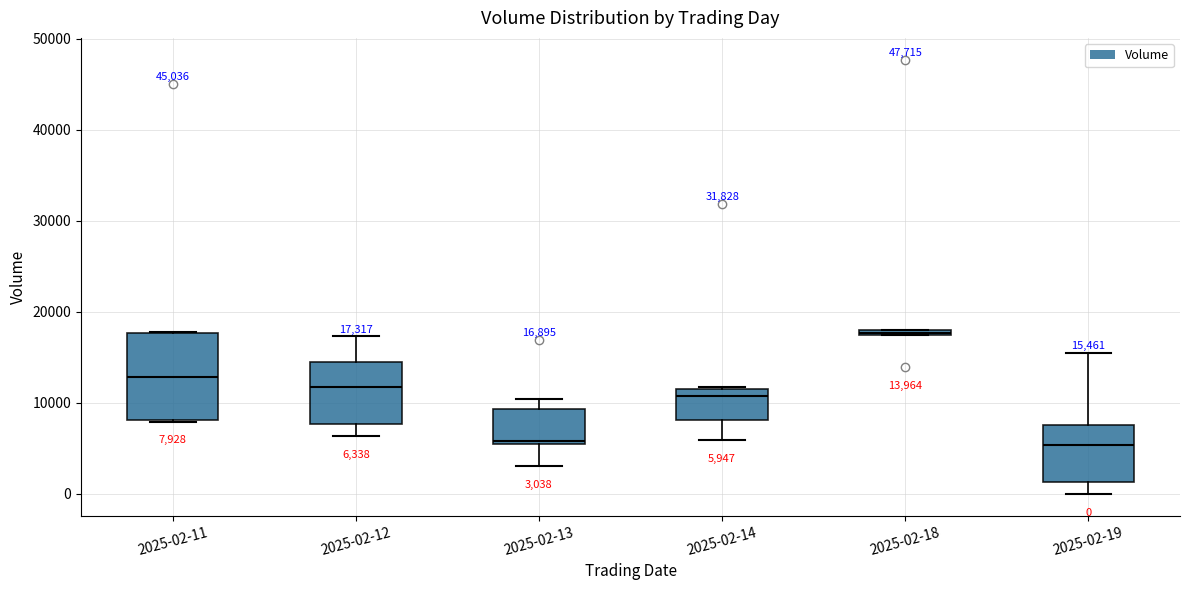

Which box is the tallest, from its lower edge to its upper edge?

2025-02-11